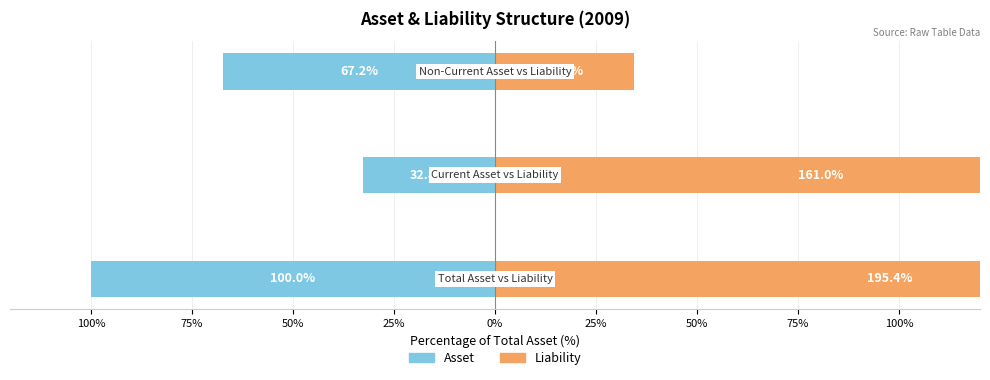

How many bars are there in each group?

2